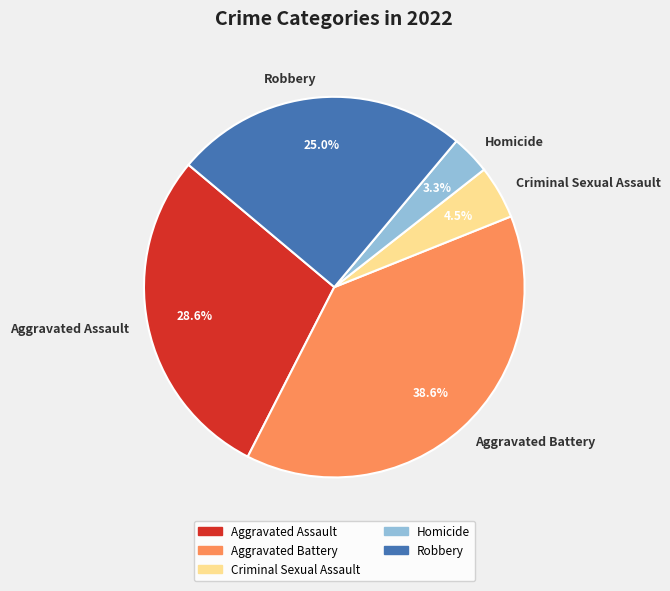

Is there a majority slice in this chart?

No